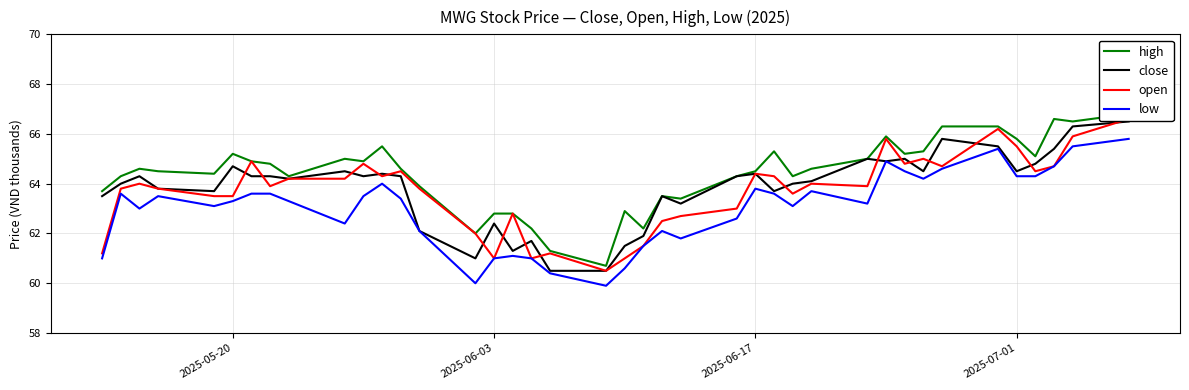

What is the minimum value for low?

59.9